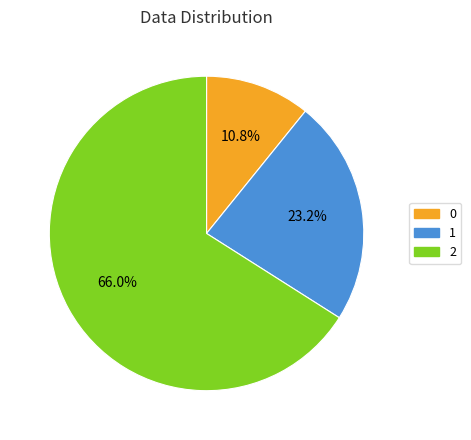

How much of the chart is everything except 0?

89.2%